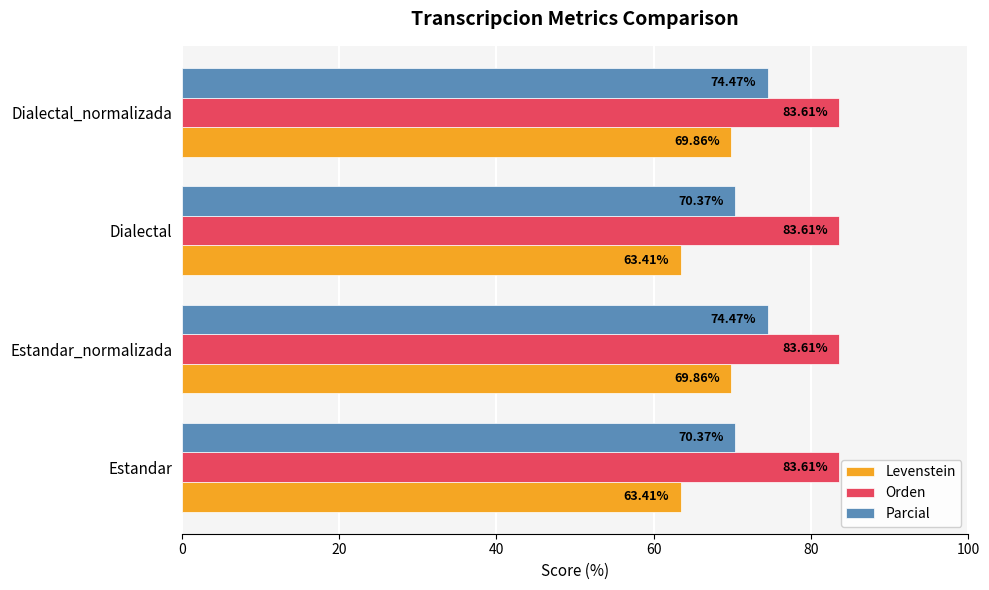

What is the total value across all series at Dialectal?

217.4